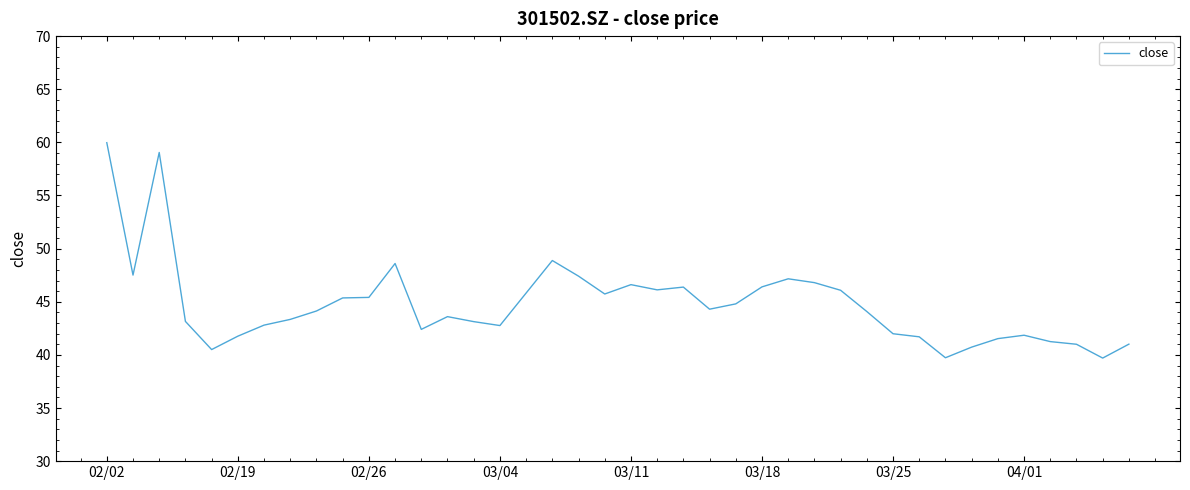

What is the maximum value shown in the chart?

60.0